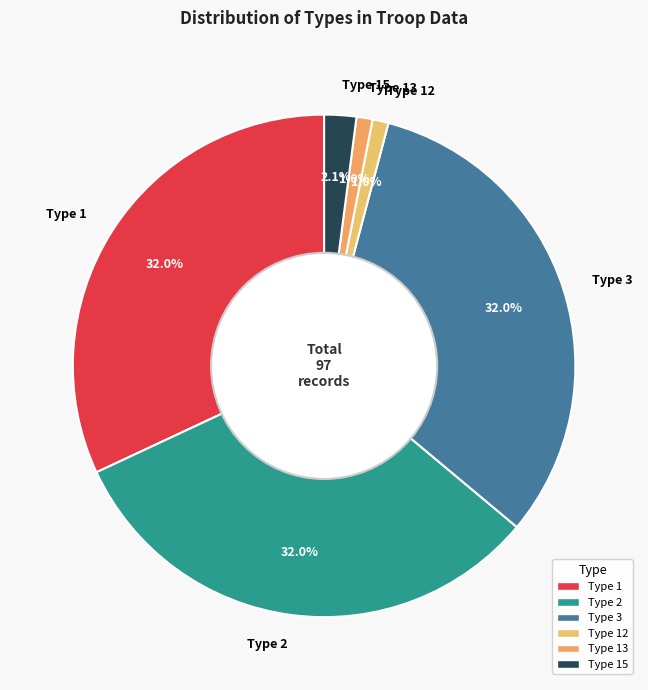

What portion of the pie excludes Type 2?

68.0%